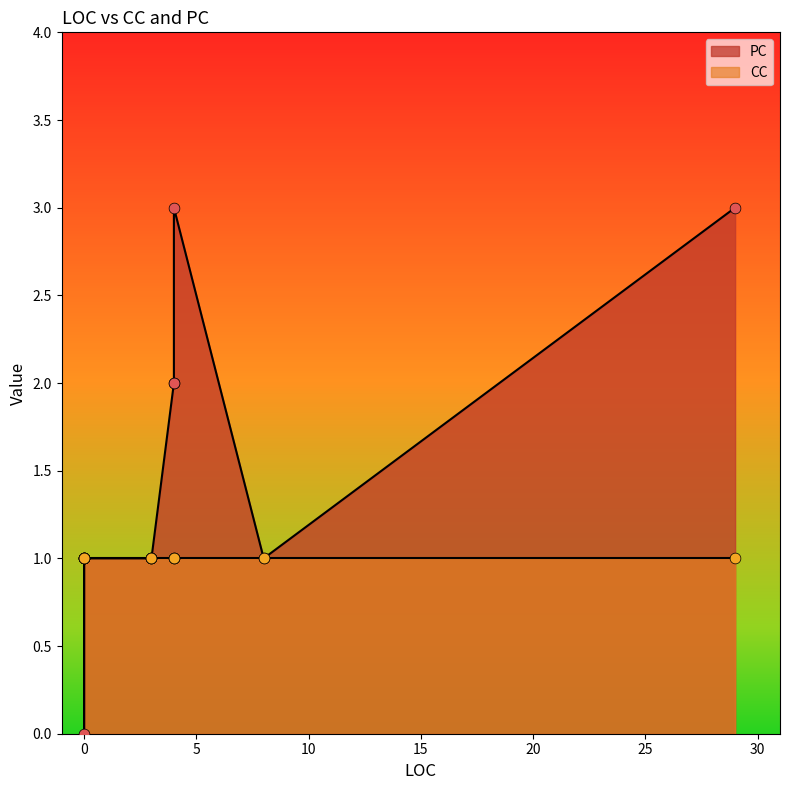

Which series has the largest total across all categories?

PC